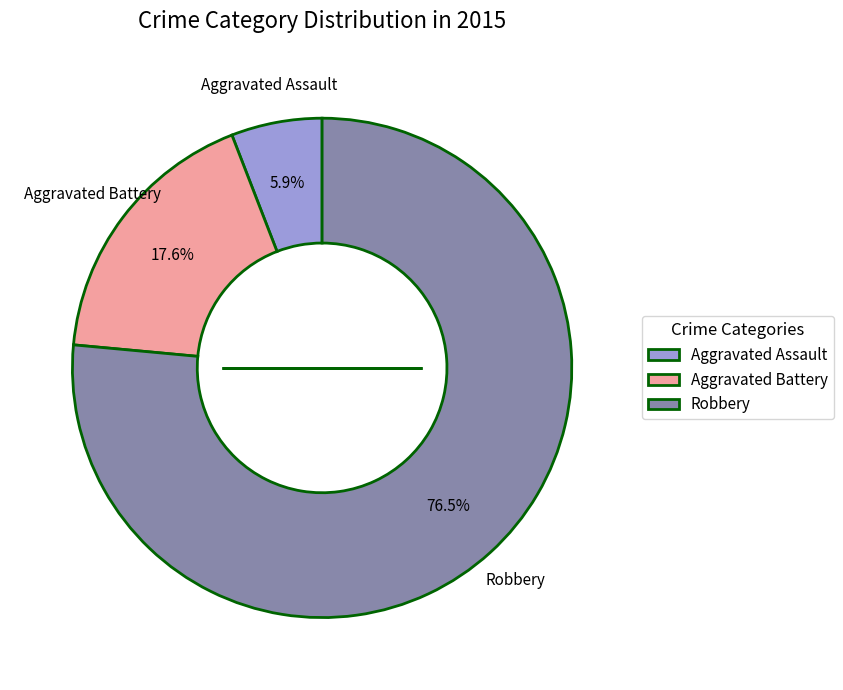

What portion of the pie excludes Robbery?

23.5%